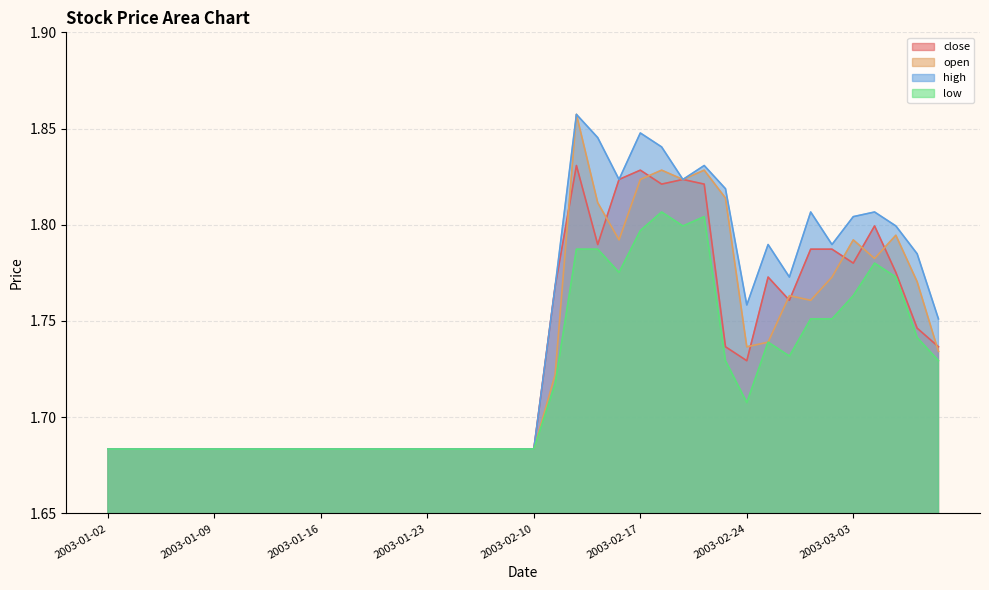

What is the label of the 13th point from the right?

2003-02-19